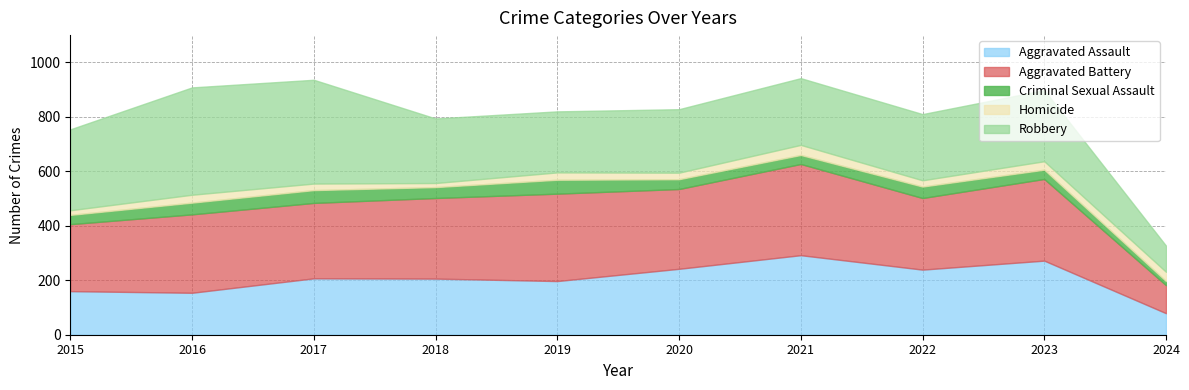

At which category does the chart reach its minimum across all series?

2024